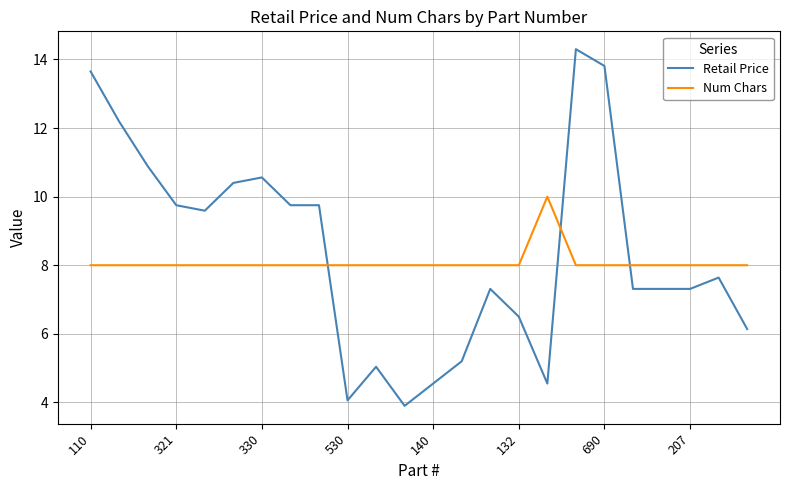

What is the smallest value displayed?

3.9